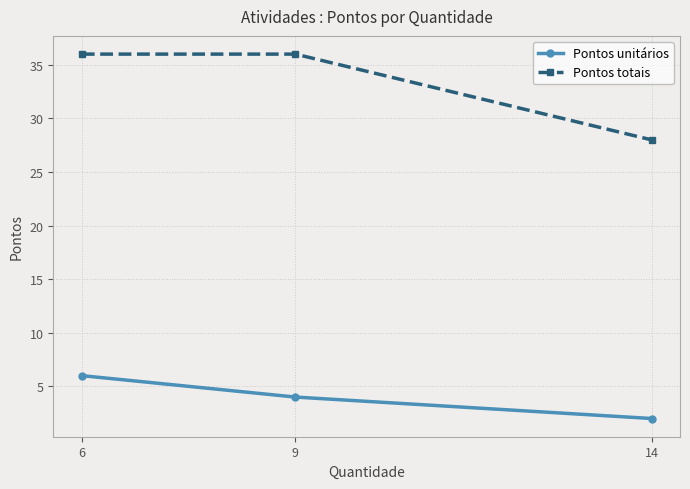

How many data points in Pontos totais are less than 36?

1